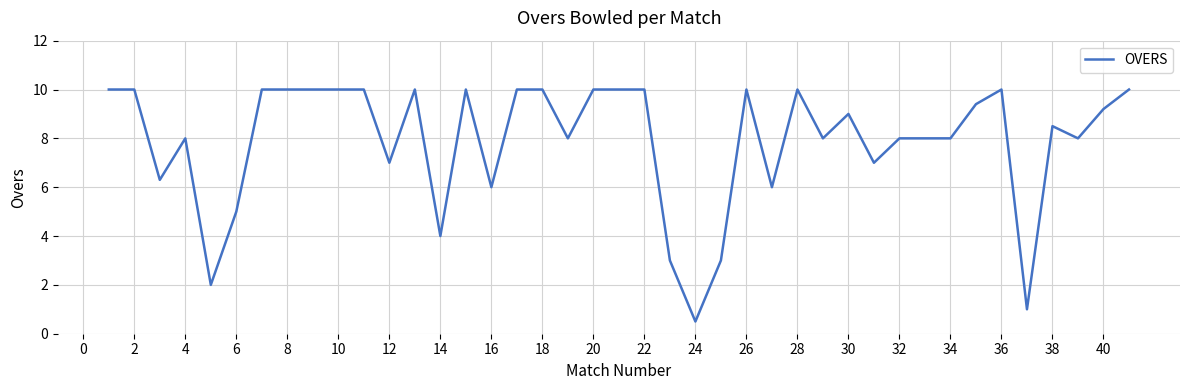

What is the difference between the maximum and minimum values?

9.5